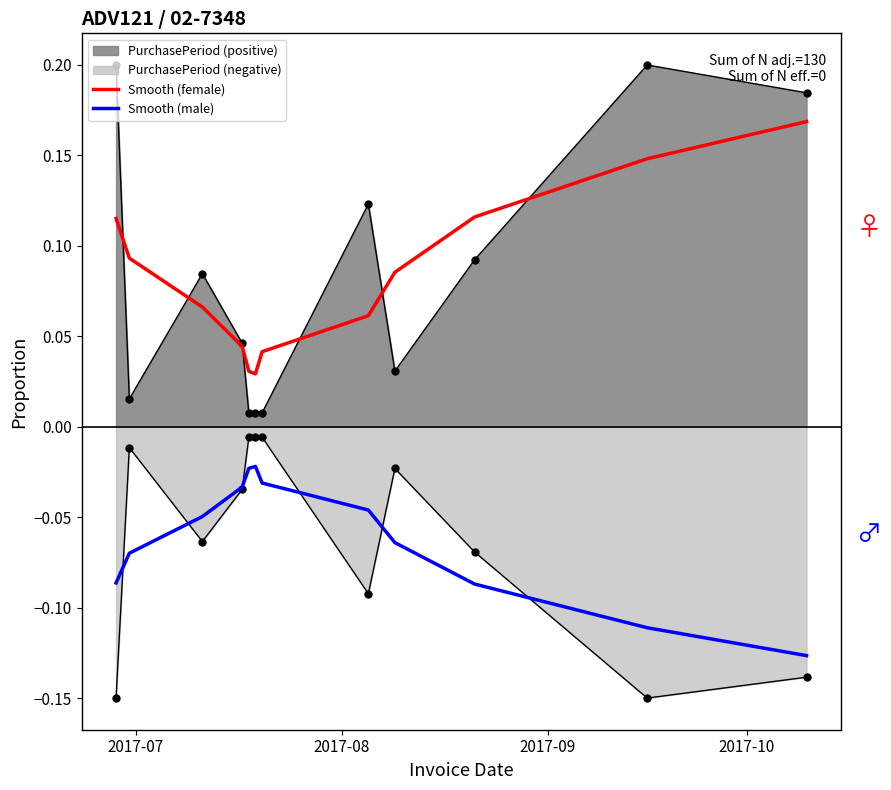

Reading left to right, transcribe all the data shown in this chart.

Smooth (female): 0.1	0.1	0.1	0.0	0.0	0.0	0.0	0.1	0.1	0.1	0.1	0.2
Smooth (male): -0.1	-0.1	-0.0	-0.0	-0.0	-0.0	-0.0	-0.0	-0.1	-0.1	-0.1	-0.1